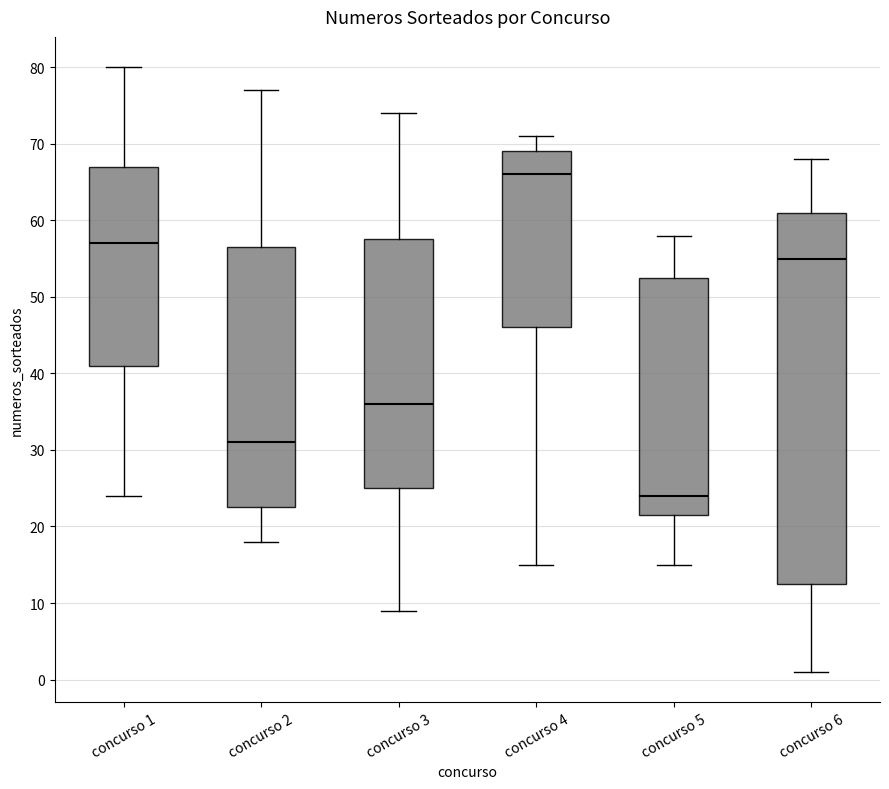

Where does the upper whisker of the box for concurso 2 end on the y-axis? The values are not printed on the chart, so give them approximately, as read against the axis.

77